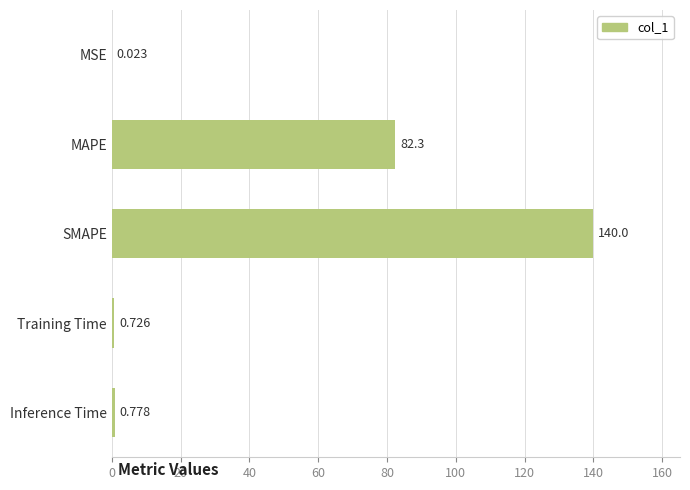

Which has a higher value, MAPE or Training Time?

MAPE